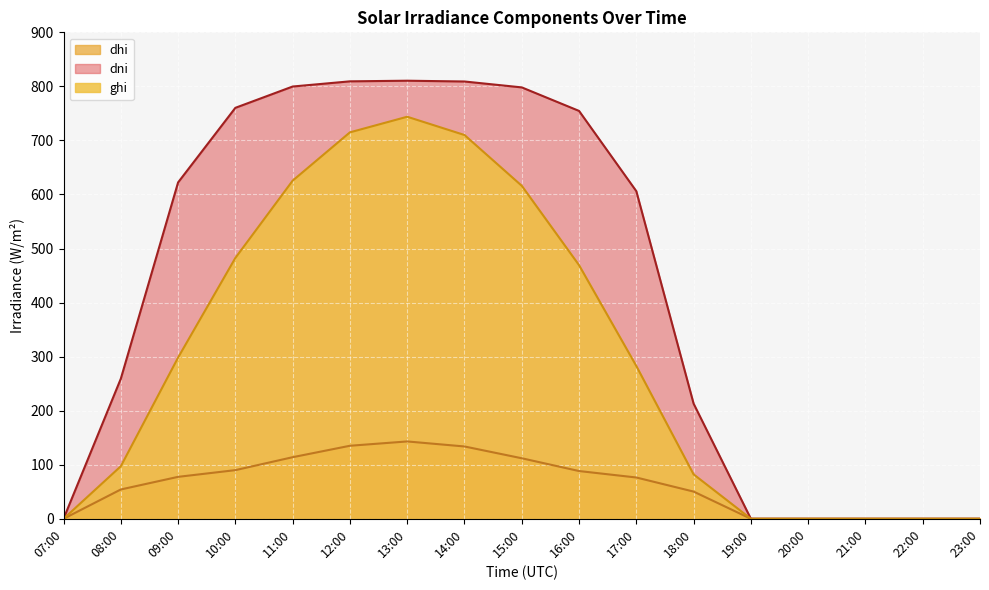

What is the difference between the second highest and minimum values in the ghi series?

715.0